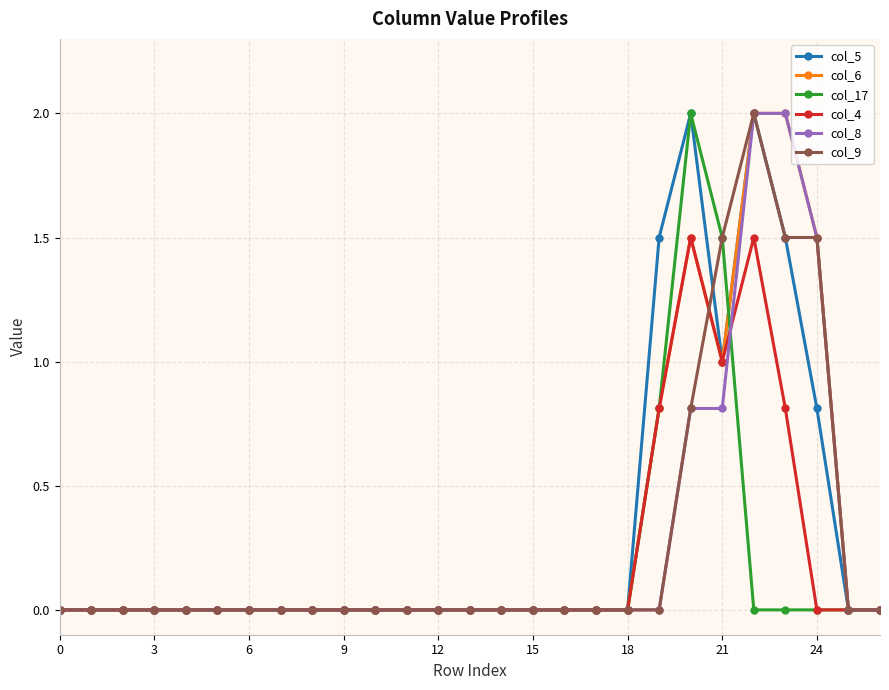

What is the average value of the col_5 series?

0.3